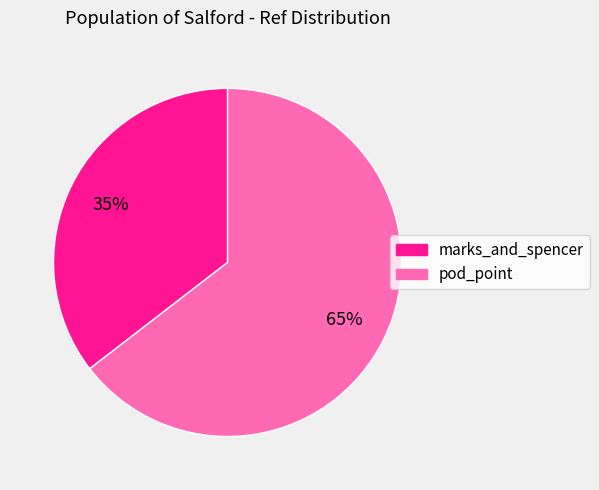

Rank the categories by value from lowest to highest.

marks_and_spencer, pod_point